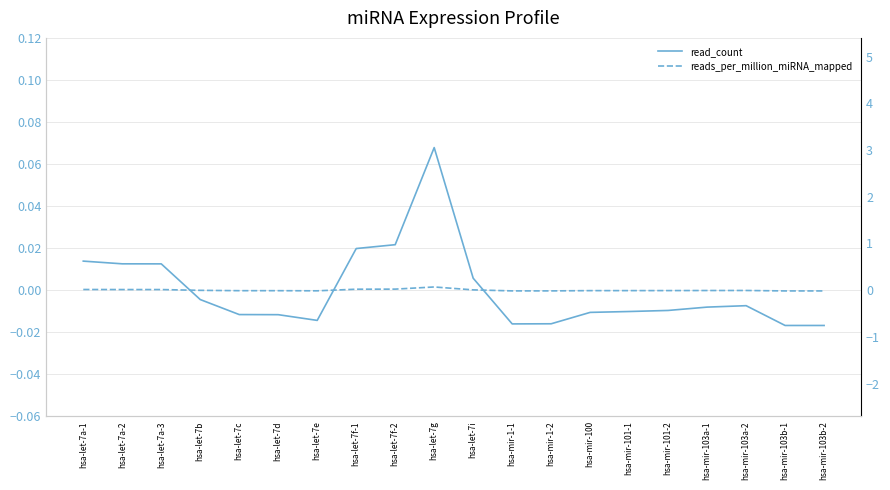

The reads_per_million_miRNA_mapped series shows -0.0 at hsa-mir-100. True or false?

True